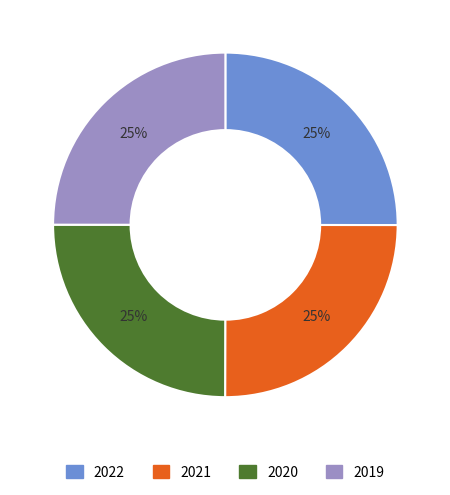

Is there a majority slice in this chart?

No